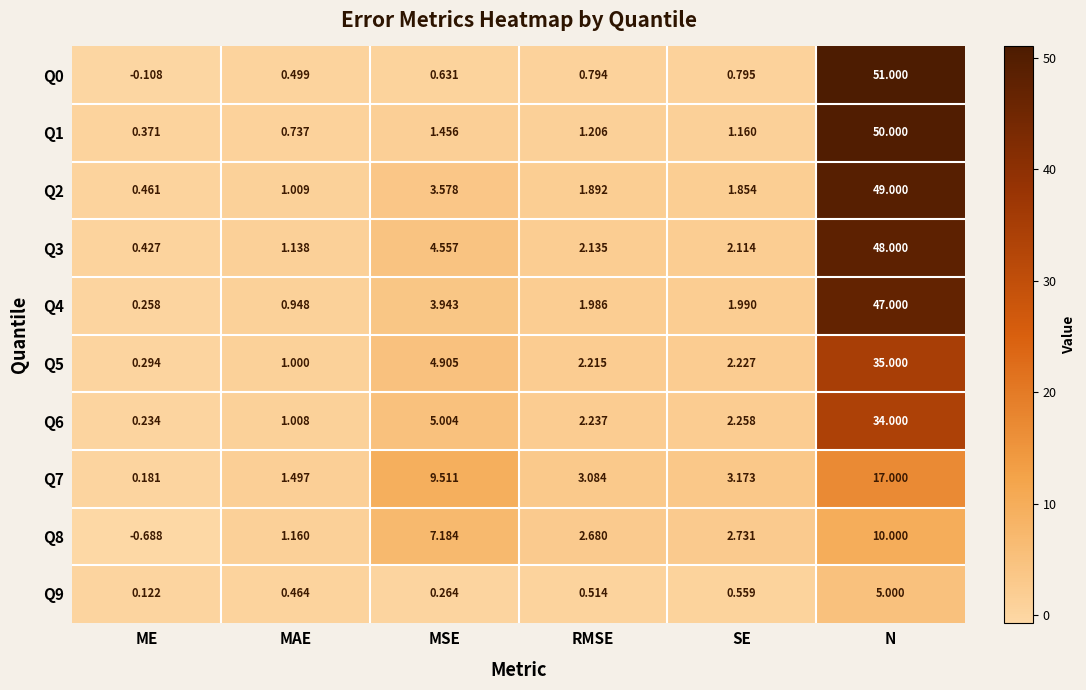

Is the value of Q6 at ME greater than the value of Q2 at SE?

No